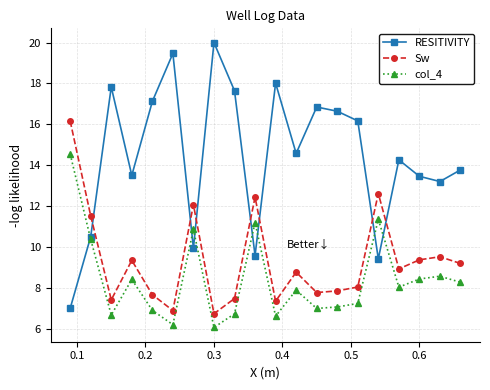

How many lines are shown in the chart?

3